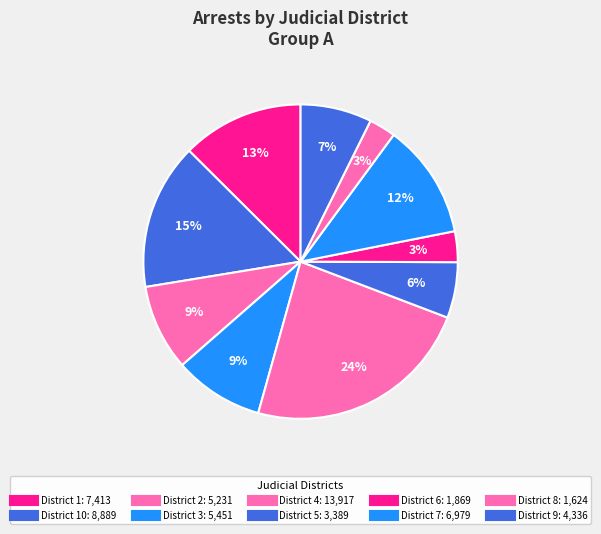

How many slices are in this pie chart?

10